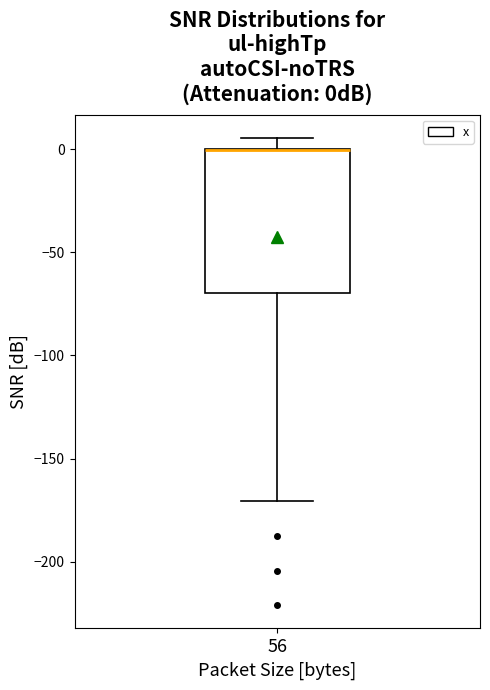

Where does the upper whisker of the box at x = 56 end on the y-axis? The values are not printed on the chart, so give them approximately, as read against the axis.

5